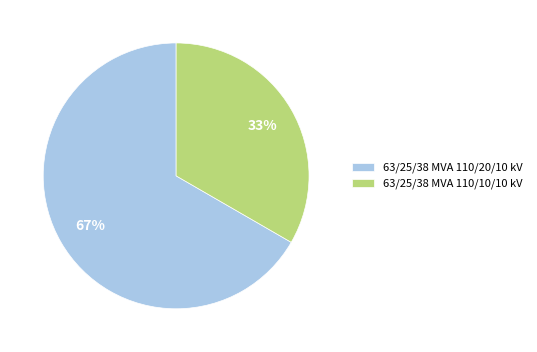

To the nearest percent, what is the combined percentage of 63/25/38 MVA 110/10/10 kV and 63/25/38 MVA 110/20/10 kV?

100%